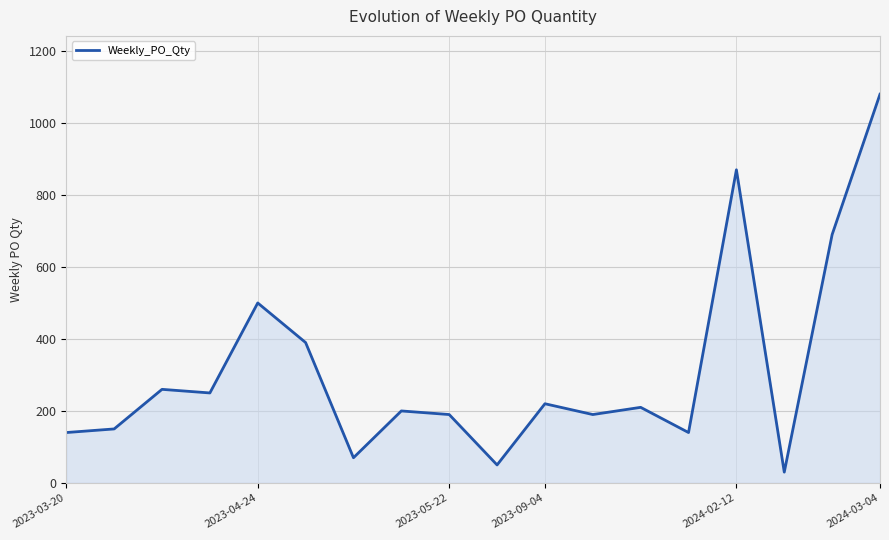

What is the smallest value displayed?

30